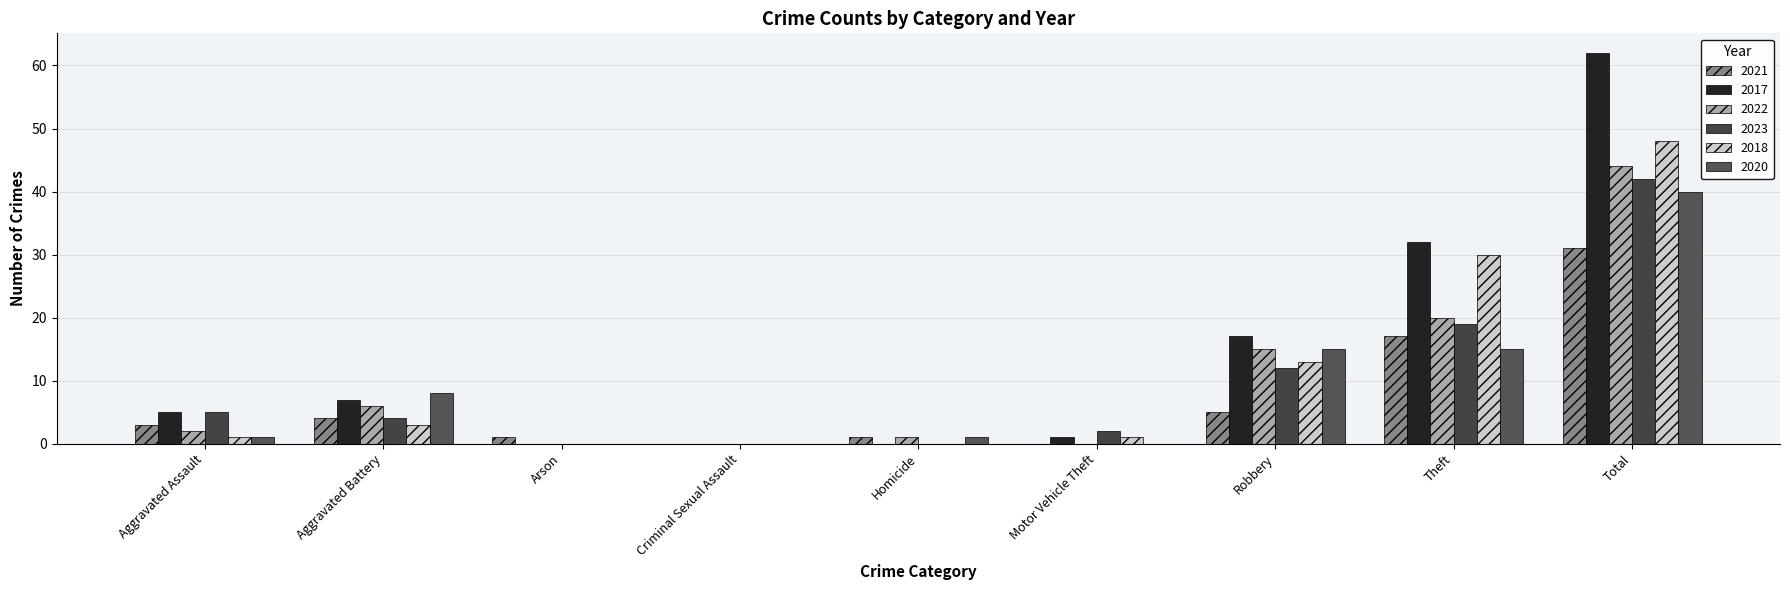

Reading left to right, transcribe all the data shown in this chart.

2021: Aggravated Assault=3	Aggravated Battery=4	Arson=1	Criminal Sexual Assault=0	Homicide=1	Motor Vehicle Theft=0	Robbery=5	Theft=17	Total=31
2017: Aggravated Assault=5	Aggravated Battery=7	Arson=0	Criminal Sexual Assault=0	Homicide=0	Motor Vehicle Theft=1	Robbery=17	Theft=32	Total=62
2022: Aggravated Assault=2	Aggravated Battery=6	Arson=0	Criminal Sexual Assault=0	Homicide=1	Motor Vehicle Theft=0	Robbery=15	Theft=20	Total=44
2023: Aggravated Assault=5	Aggravated Battery=4	Arson=0	Criminal Sexual Assault=0	Homicide=0	Motor Vehicle Theft=2	Robbery=12	Theft=19	Total=42
2018: Aggravated Assault=1	Aggravated Battery=3	Arson=0	Criminal Sexual Assault=0	Homicide=0	Motor Vehicle Theft=1	Robbery=13	Theft=30	Total=48
2020: Aggravated Assault=1	Aggravated Battery=8	Arson=0	Criminal Sexual Assault=0	Homicide=1	Motor Vehicle Theft=0	Robbery=15	Theft=15	Total=40